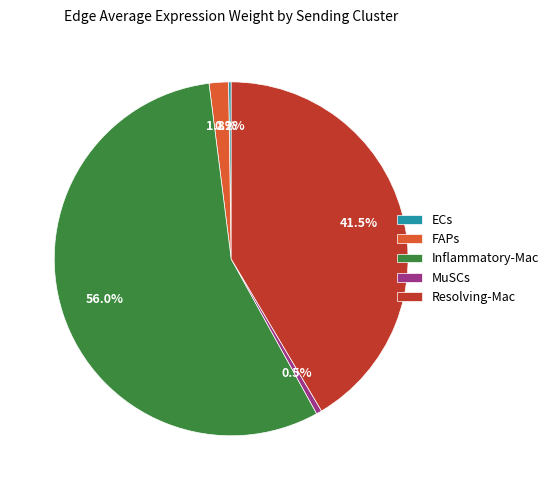

Which slice is the largest?

Inflammatory-Mac